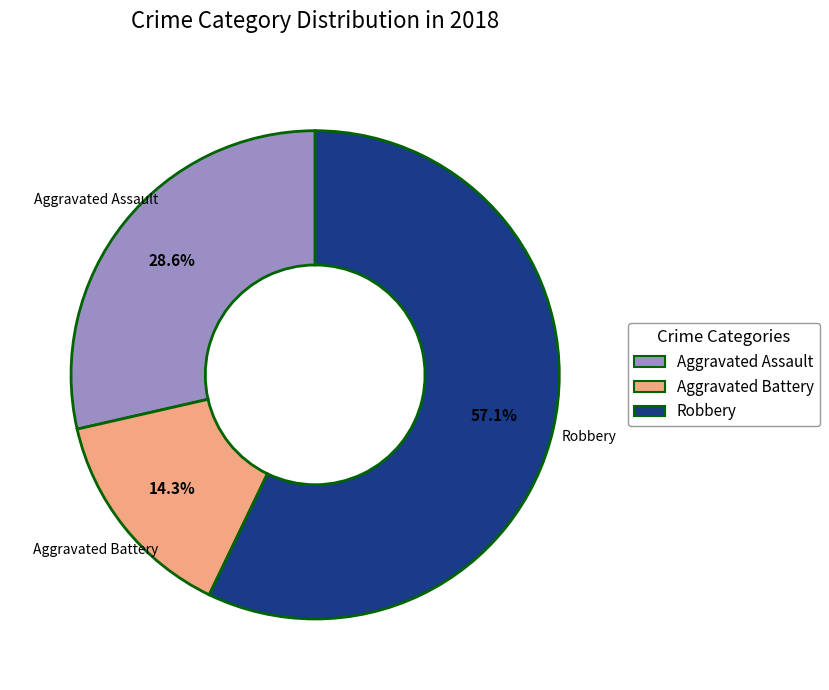

Is there a majority slice in this chart?

Yes